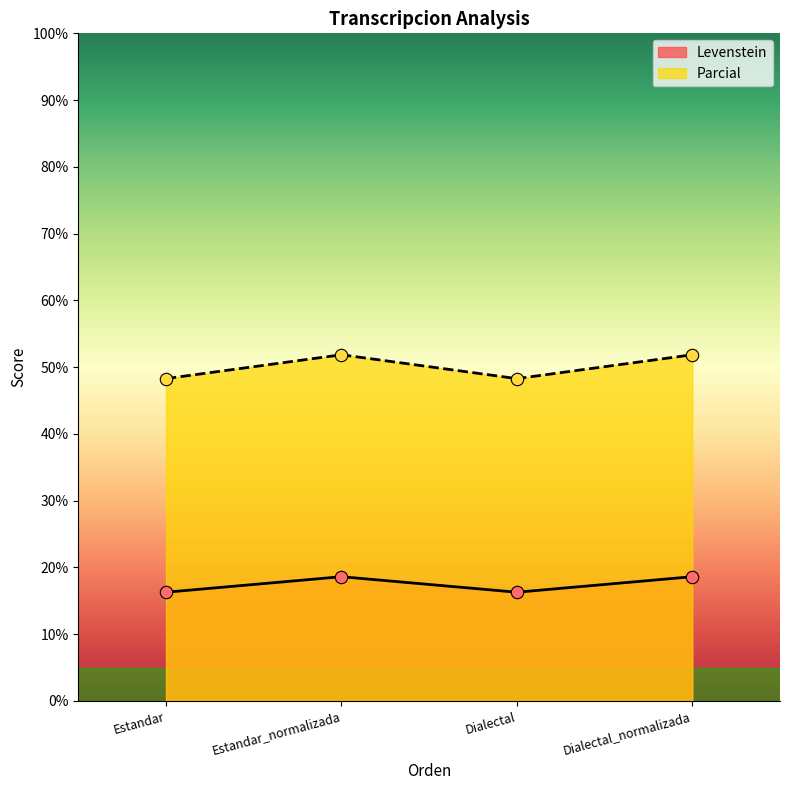

At how many categories does at least one series exceed 31?

4